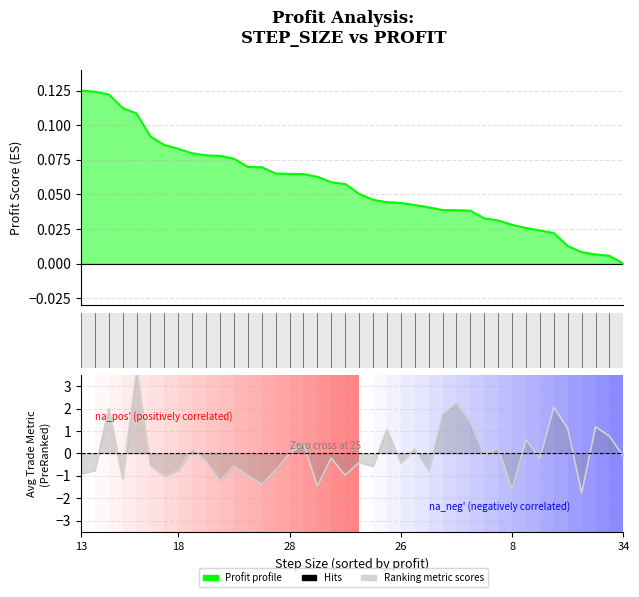

True or false: avg_trade has more than 1 points higher than both neighbors.

True